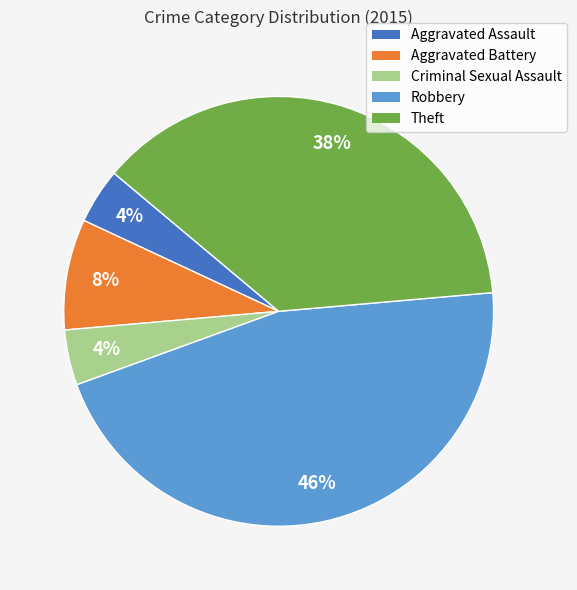

Which has a higher value, Robbery or Aggravated Assault?

Robbery